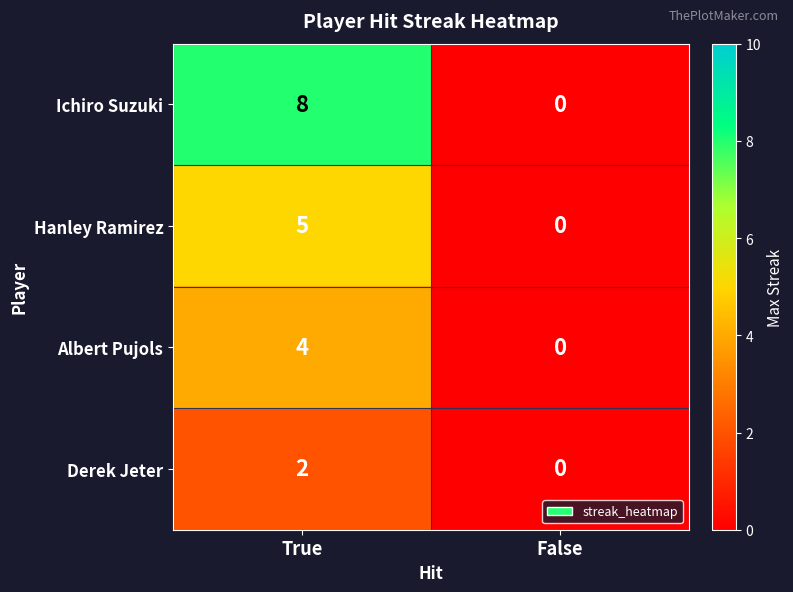

Reading left to right, transcribe all the data shown in this chart.

Ichiro Suzuki: True=8	False=0
Hanley Ramirez: True=5	False=0
Albert Pujols: True=4	False=0
Derek Jeter: True=2	False=0